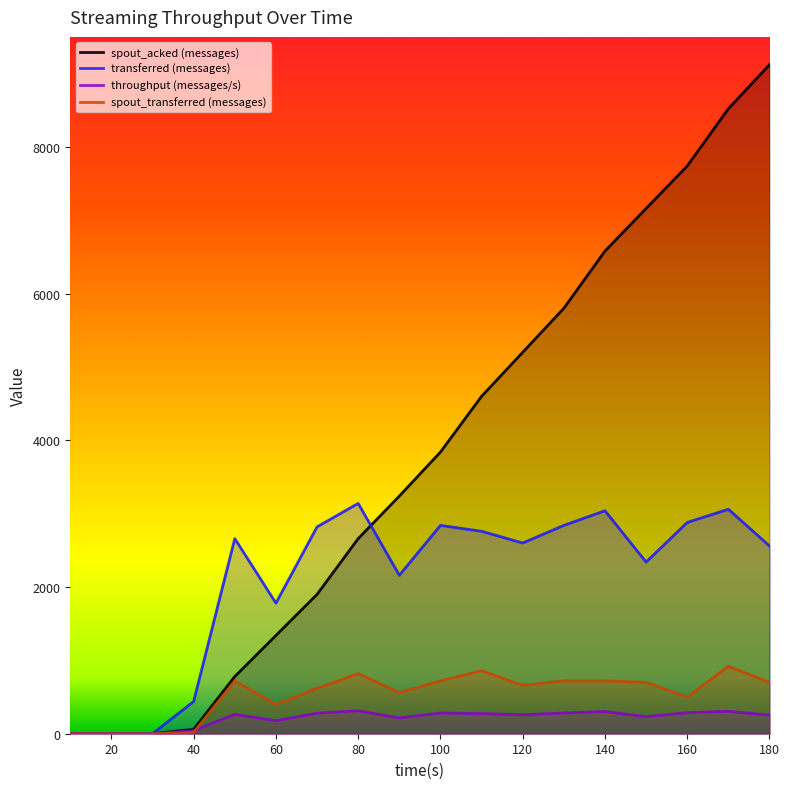

True or false: spout_acked (messages) and throughput (messages/s) intersect in this chart.

False